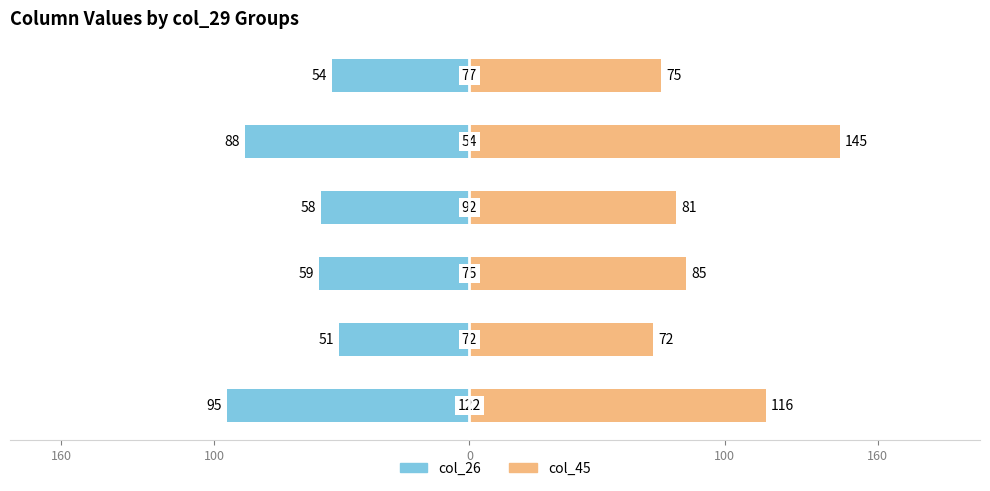

Are the bars horizontal?

Yes